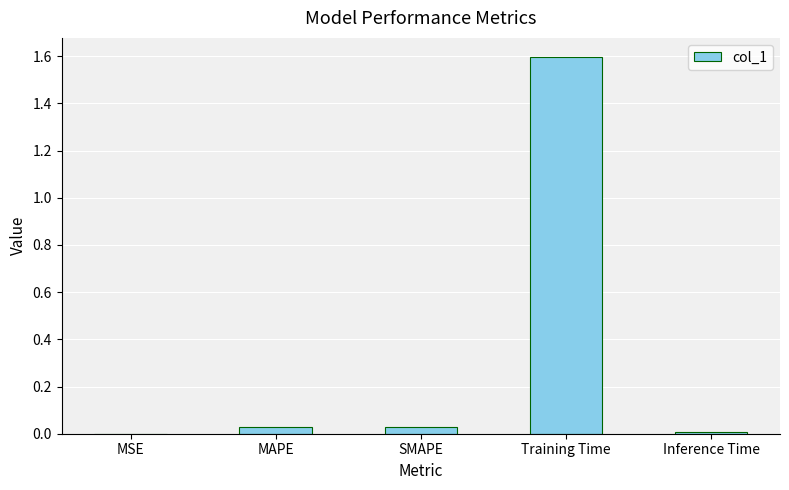

At which category does the chart reach its peak across all series?

Training Time